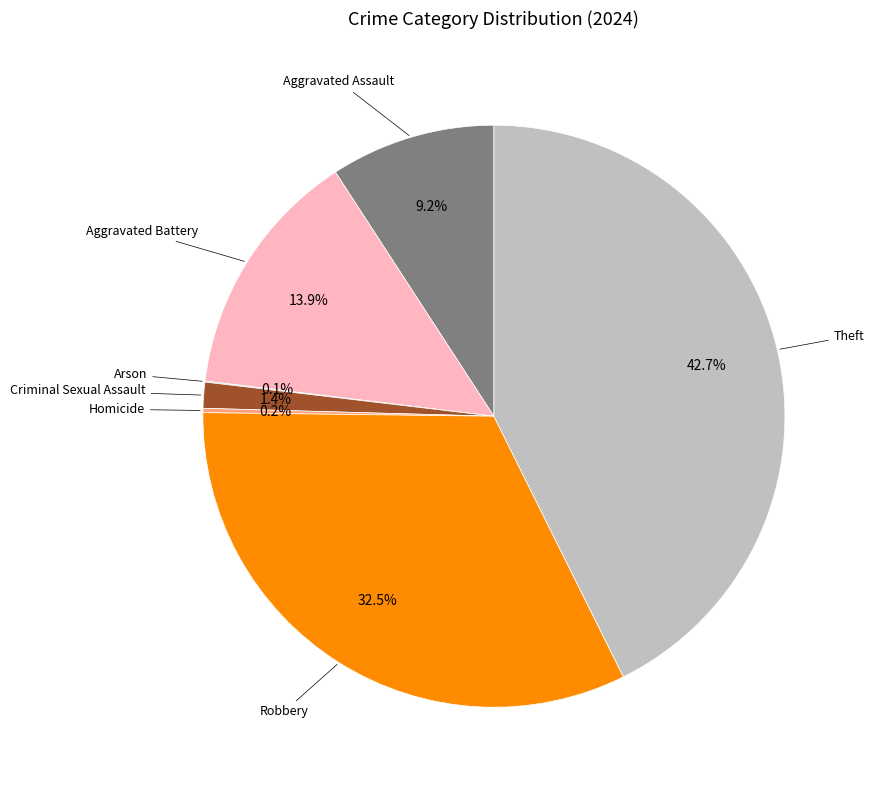

Does any single category account for the majority?

No